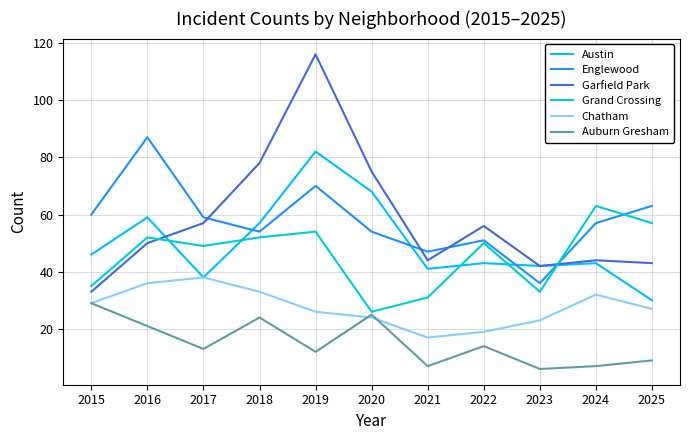

True or false: Englewood has a value of 59 at 2017.

True